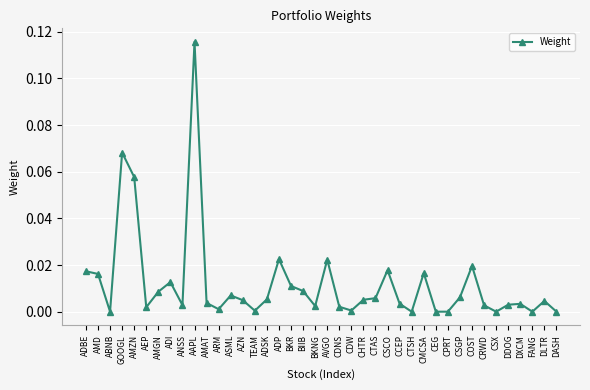

Between ABNB and GOOGL, which is larger?

GOOGL